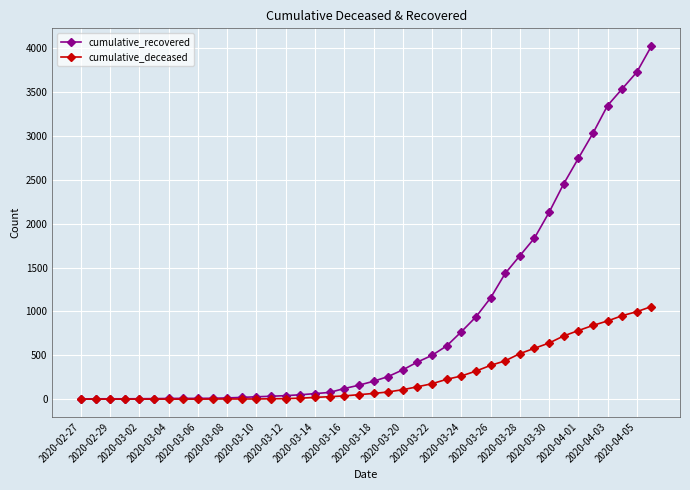

At how many categories does at least one series exceed 2674?

6